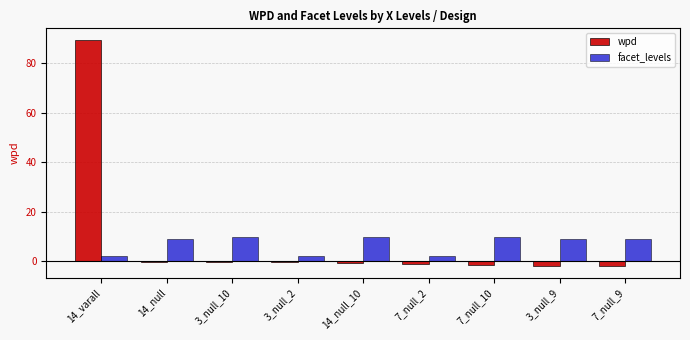

What is the highest value of the facet_levels series?

10.0